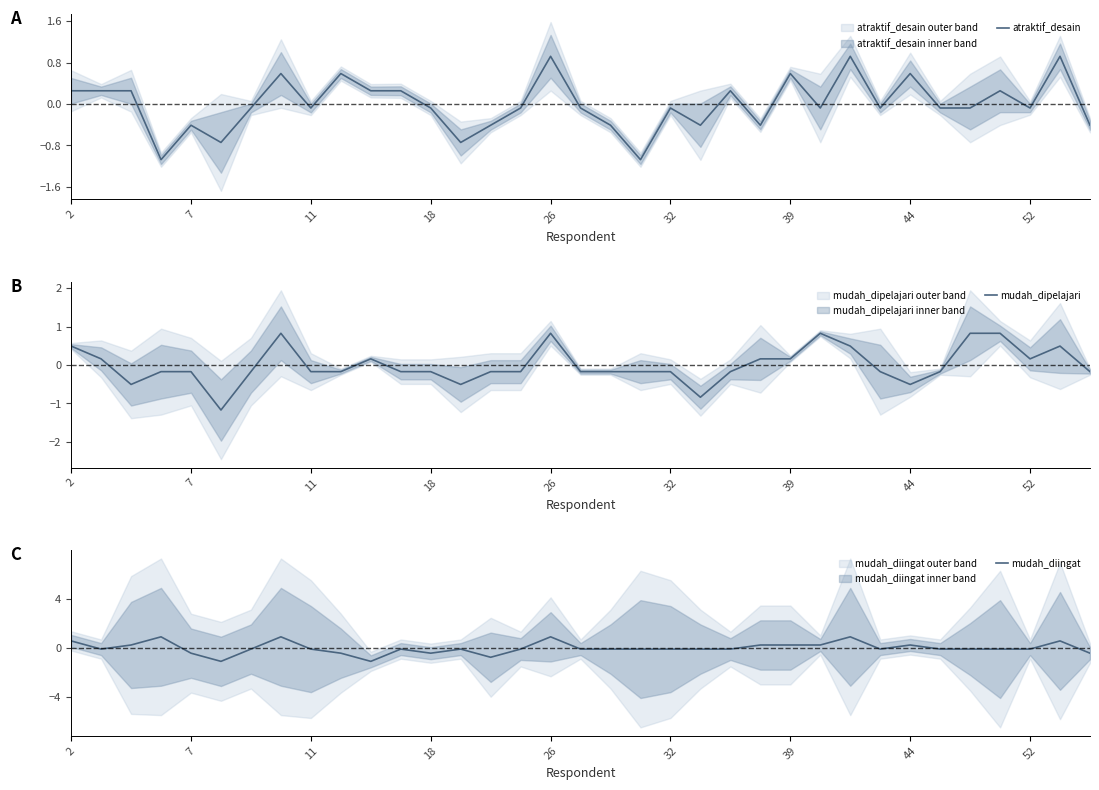

Does the chart have visible grid lines?

No